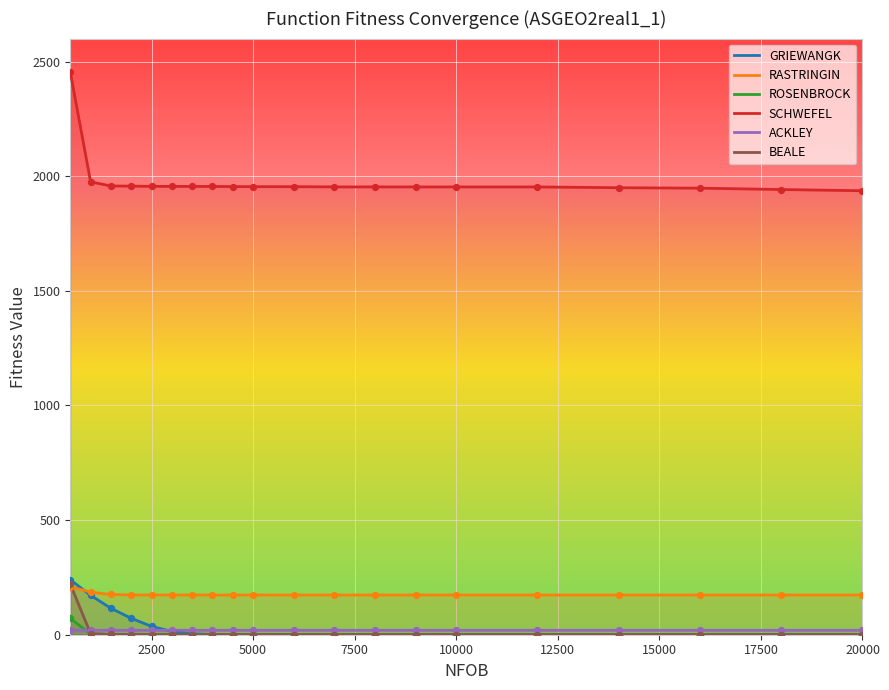

Which series has the largest Y range (max minus min)?

SCHWEFEL